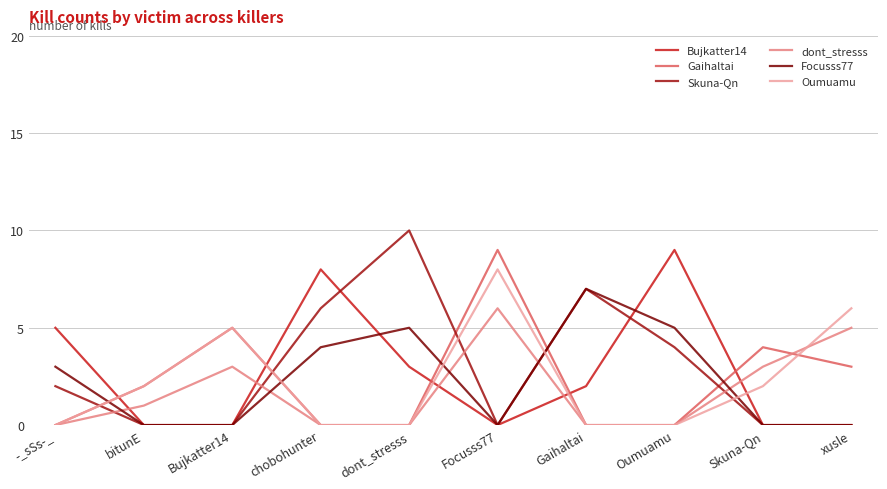

What are all the series names shown in the legend?

Bujkatter14, Gaihaltai, Skuna-Qn, dont_stresss, Focusss77, Oumuamu